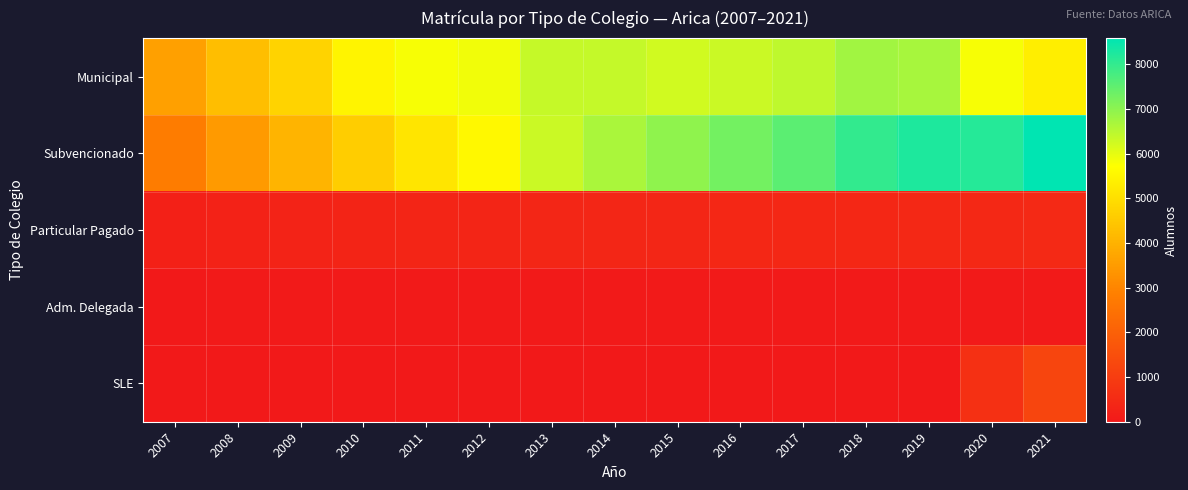

Rank the series by their maximum value, from highest to lowest.

Subvencionado, Municipal, SLE, Particular Pagado, Adm. Delegada